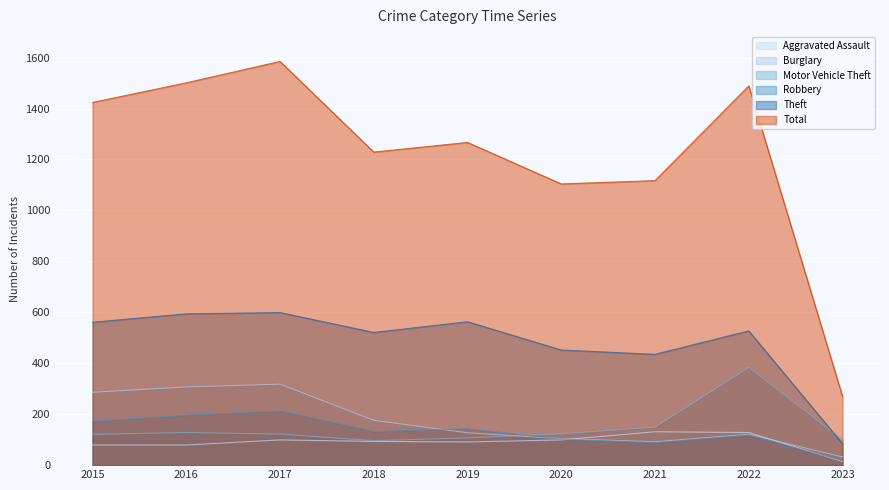

What is the difference between the highest and lowest values at 2016?

1422